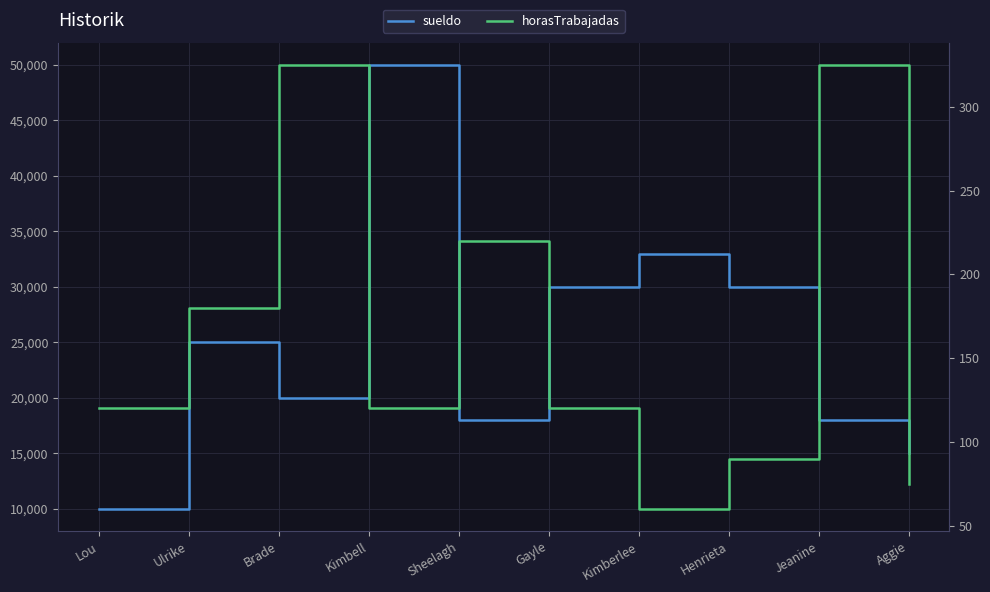

Reading left to right, what are all the values shown in this chart?

sueldo: Lou=10000	Ulrike=25000	Brade=20000	Kimbell=50000	Sheelagh=18000	Gayle=30000	Kimberlee=33000	Henrieta=30000	Jeanine=18000	Aggie=15000
horasTrabajadas: Lou=120	Ulrike=180	Brade=325	Kimbell=120	Sheelagh=220	Gayle=120	Kimberlee=60	Henrieta=90	Jeanine=325	Aggie=75